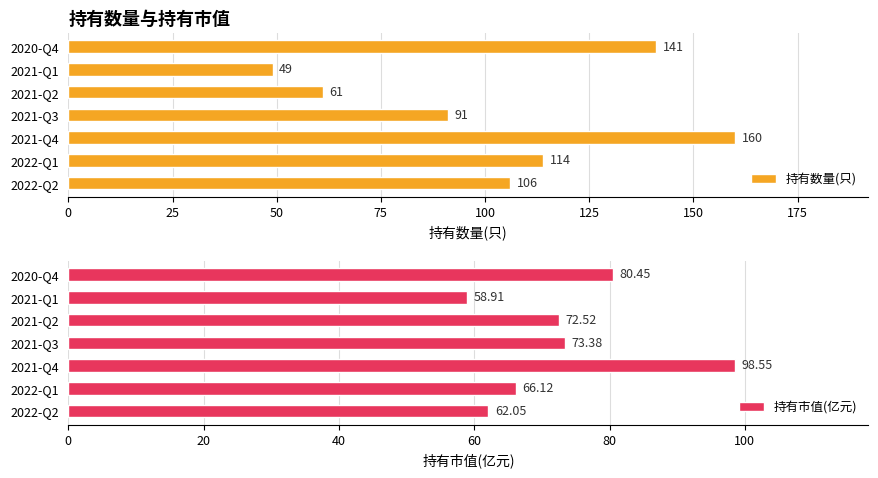

The 持有市值(亿元) series shows 62.0 at 2022-Q2. True or false?

True